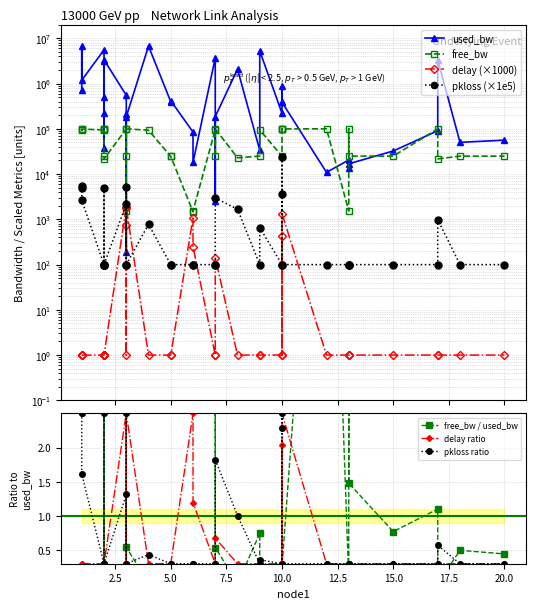

Which has a higher value, 3 or 10?

10